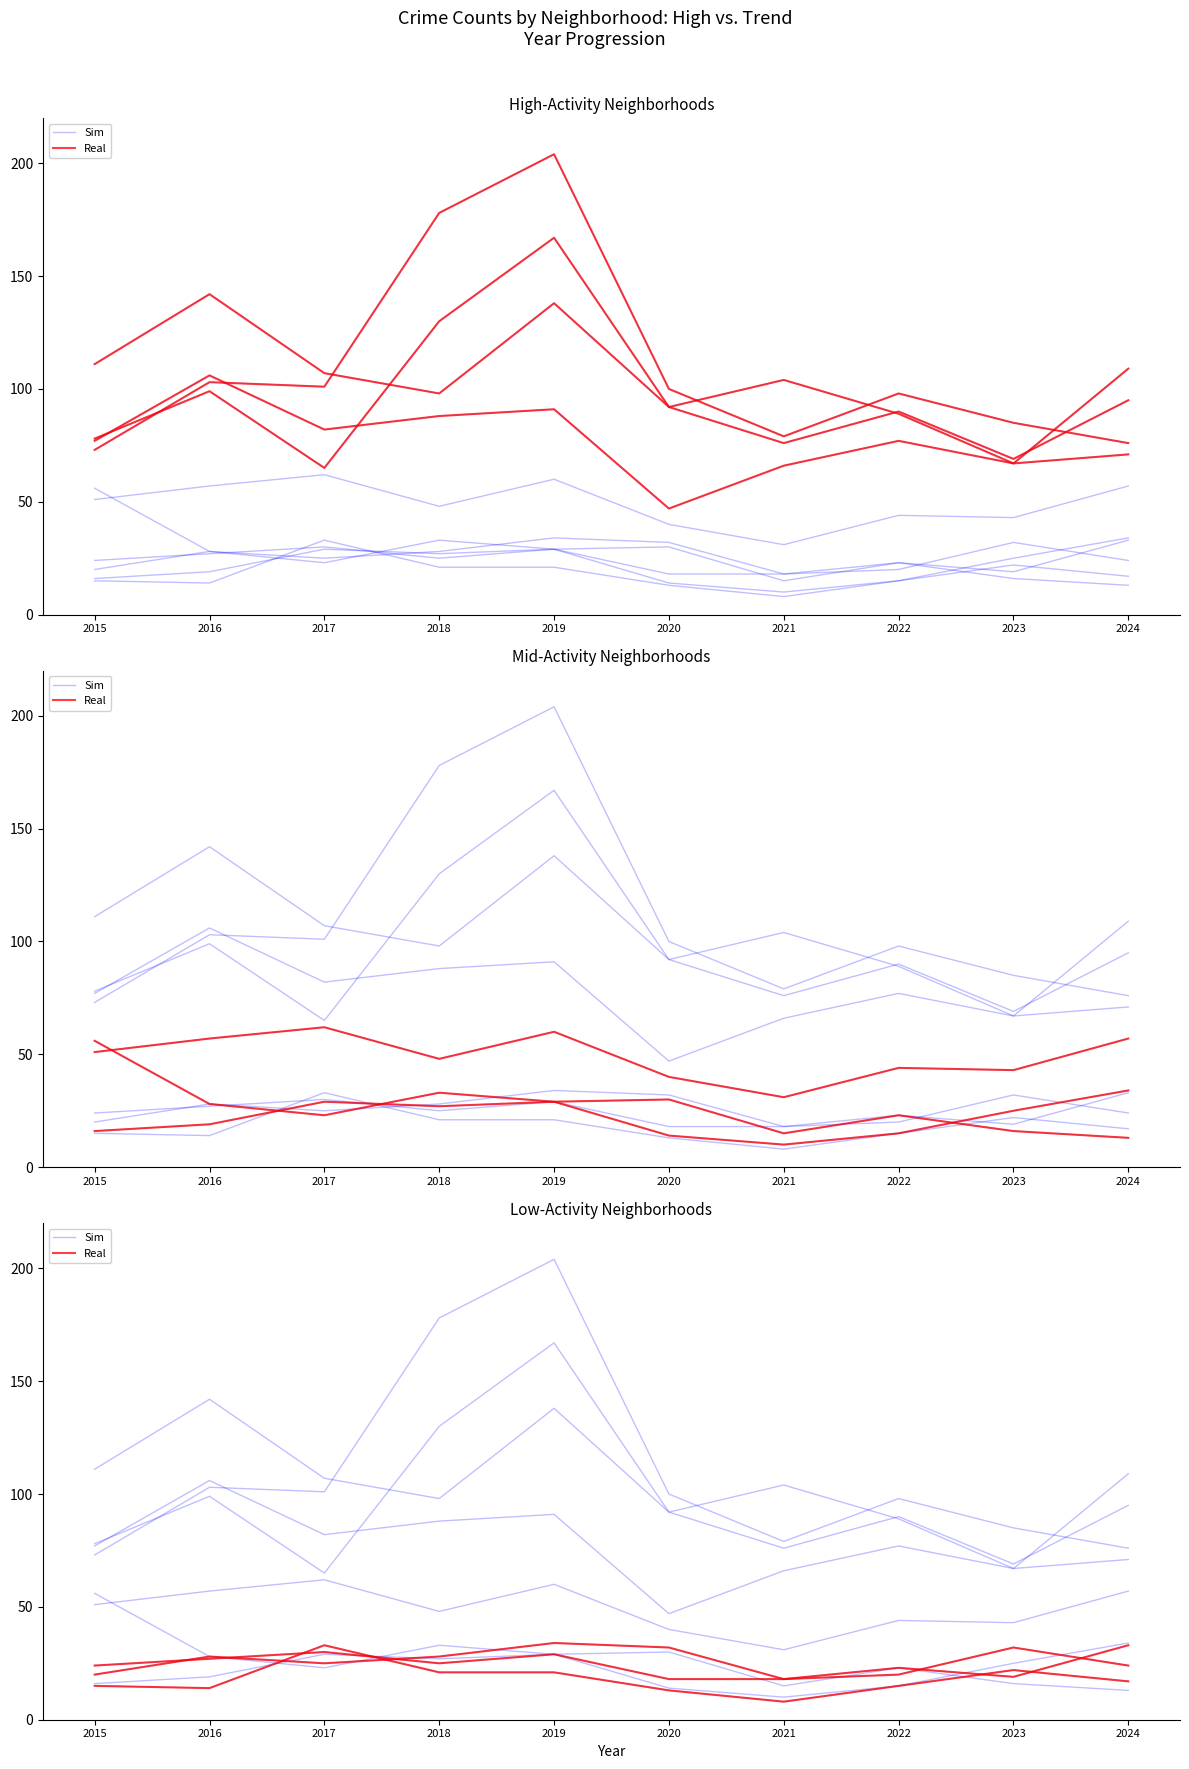

At which label does Real reach its peak?

2017